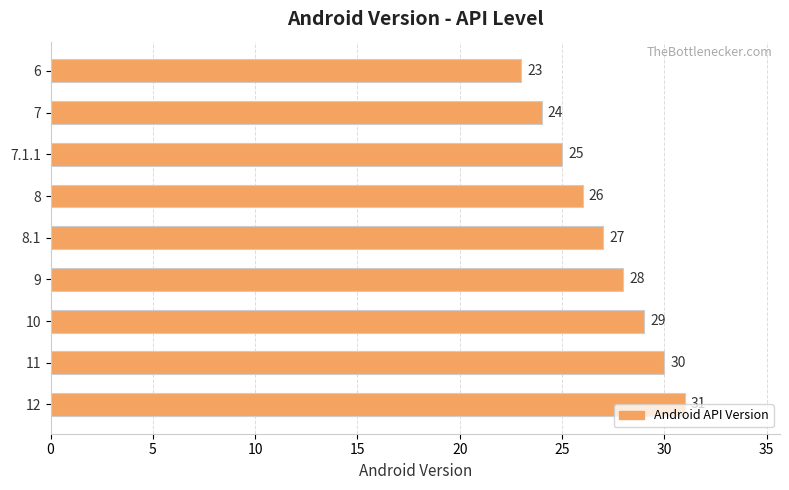

What is the smallest value displayed?

23